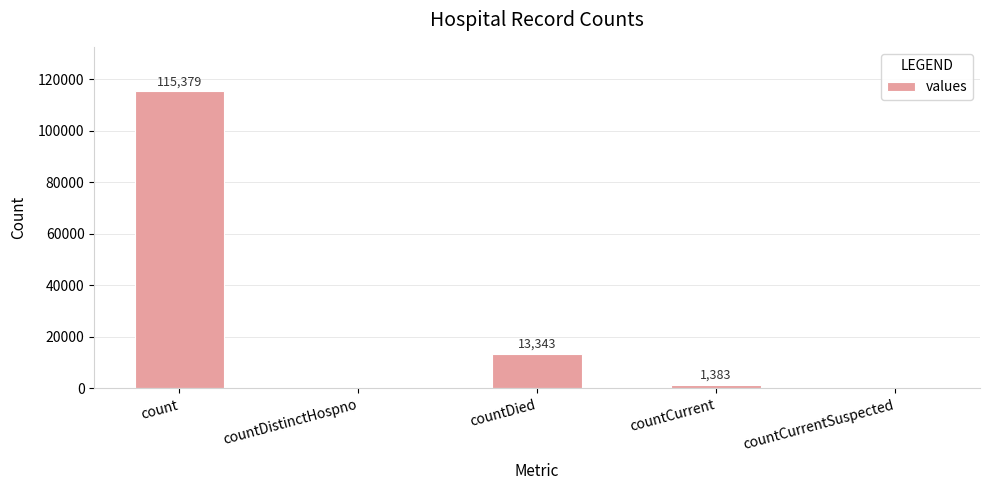

Reading left to right, list all the values displayed in this chart.

115379	0	13343	1383	0